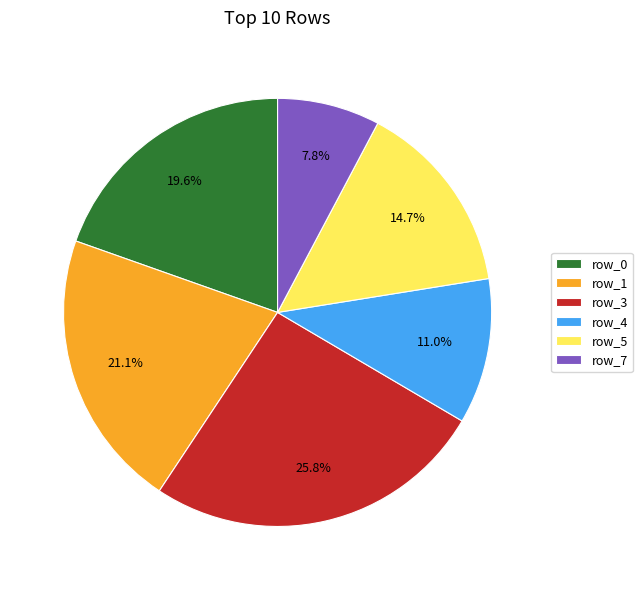

Is there any slice that represents more than half of the pie?

No